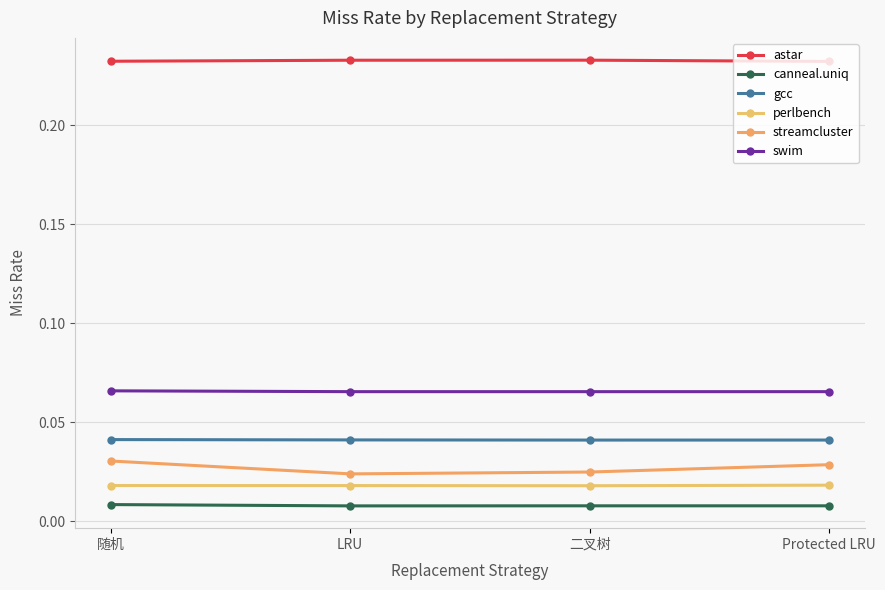

At which category does canneal.uniq reach its first local peak?

二叉树